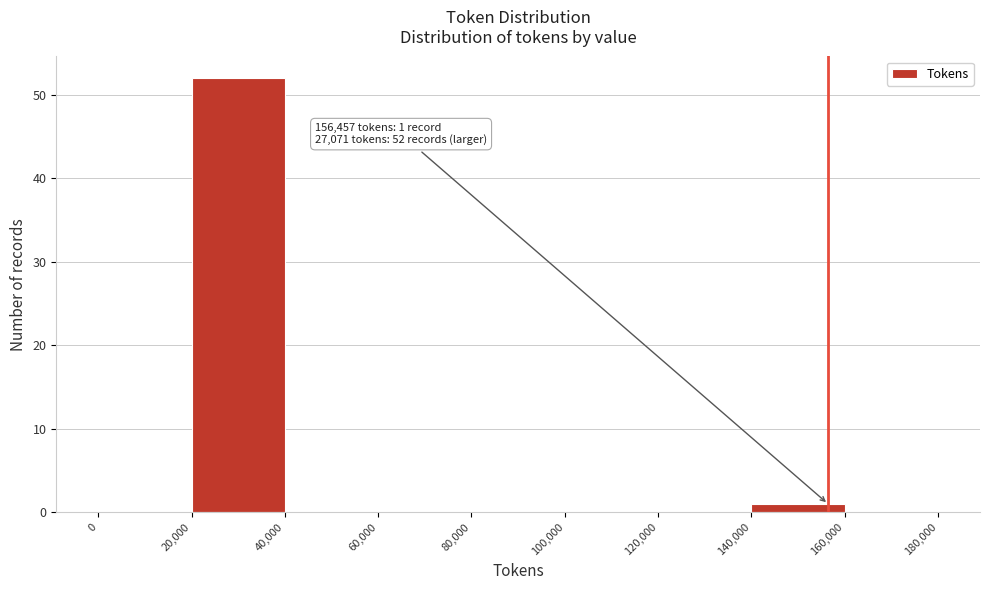

Which range on the x-axis has the tallest bar?

20,000 to 40,000